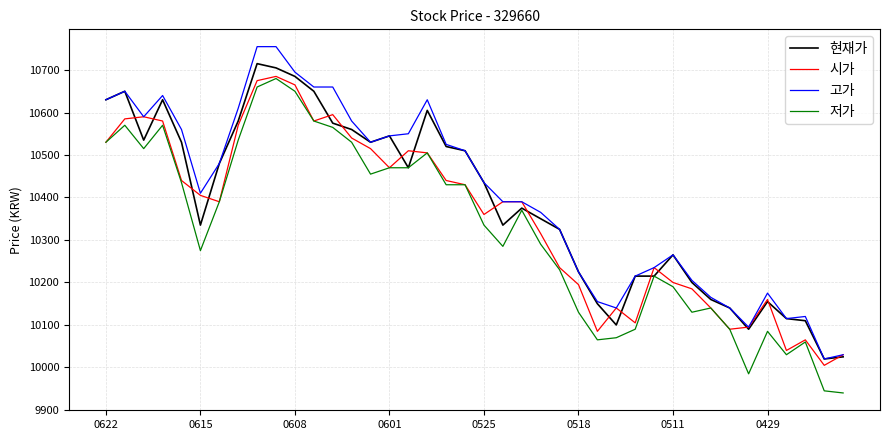

True or false: 저가 and 고가 cross at least once.

False